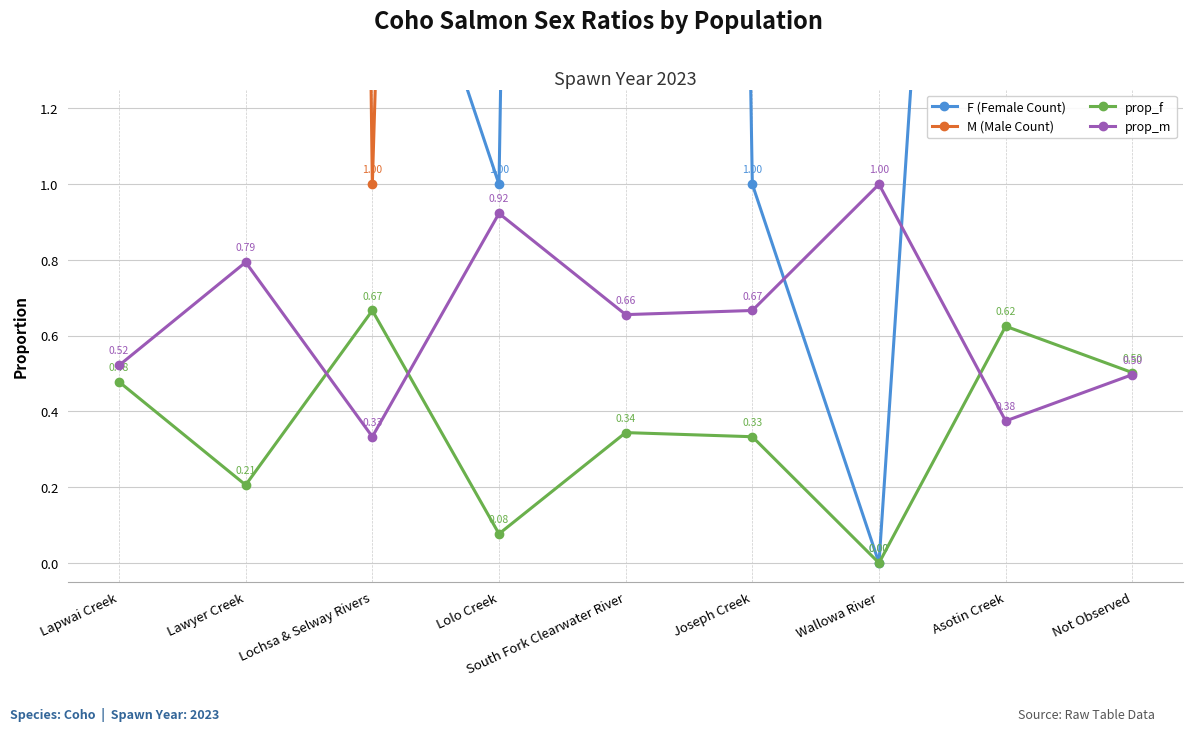

What is the total value across all series at Joseph Creek?

4.0